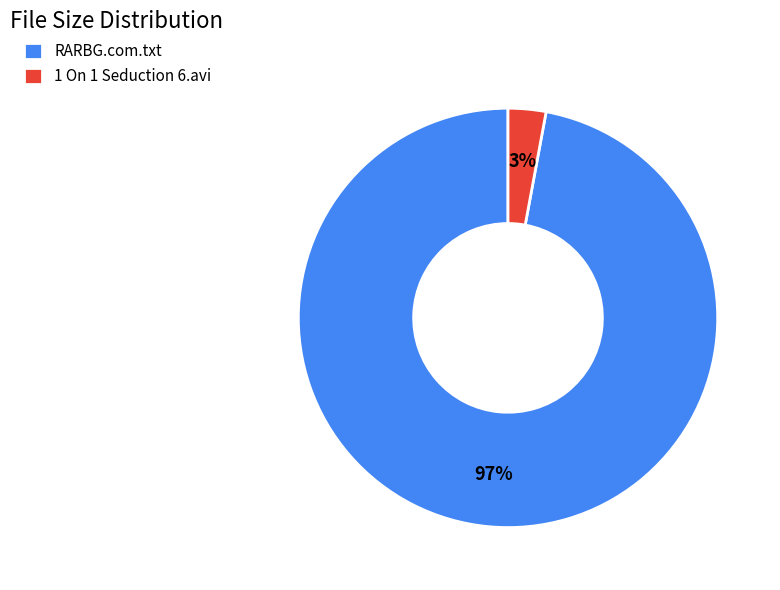

To the nearest percent, what is the difference between the 1 On 1 Seduction 6.avi and RARBG.com.txt slice percentages?

94%